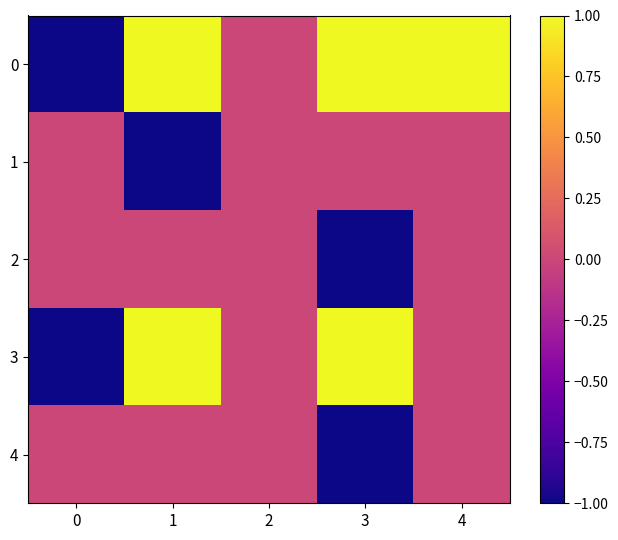

At which category does the chart reach its peak across all series?

1